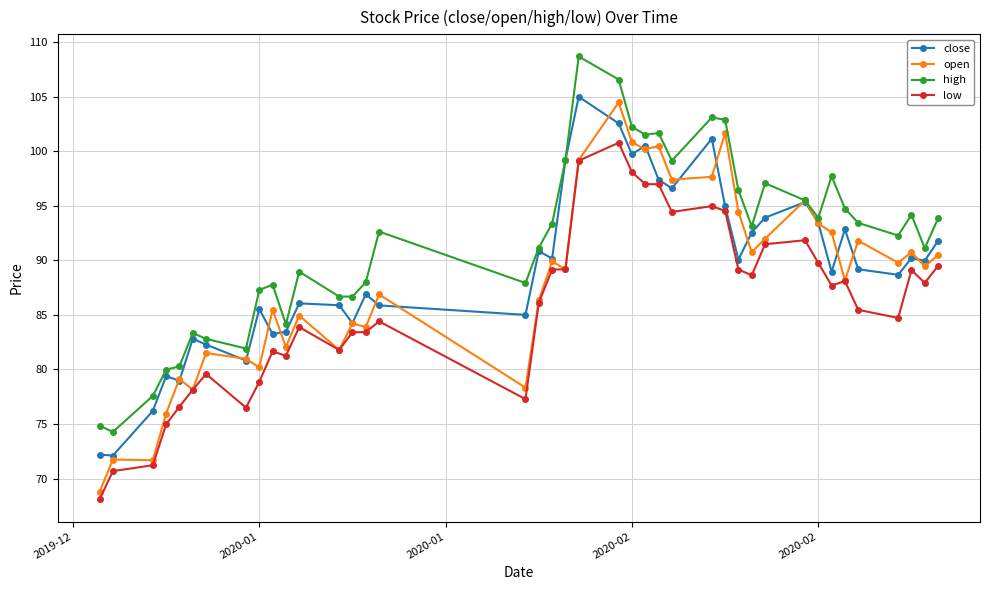

True or false: low and high cross at least once.

False